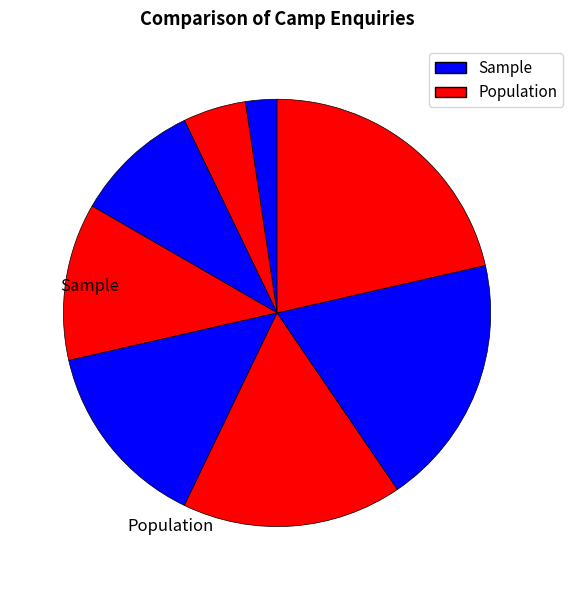

Count the number of slices in the pie.

8